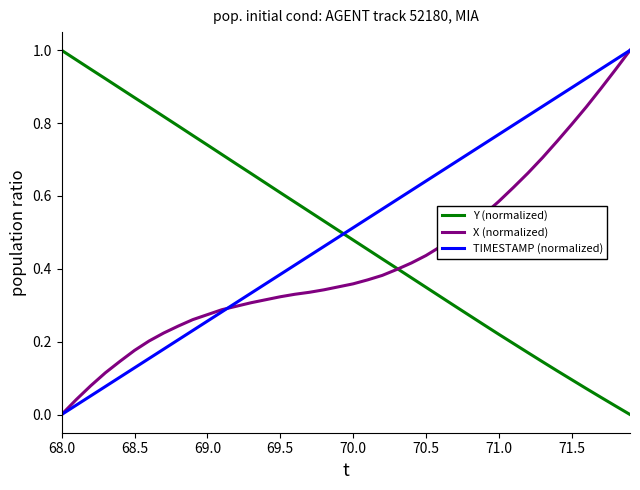

Which series ends up on top after the final intersection of Y (normalized) and TIMESTAMP (normalized)?

TIMESTAMP (normalized)